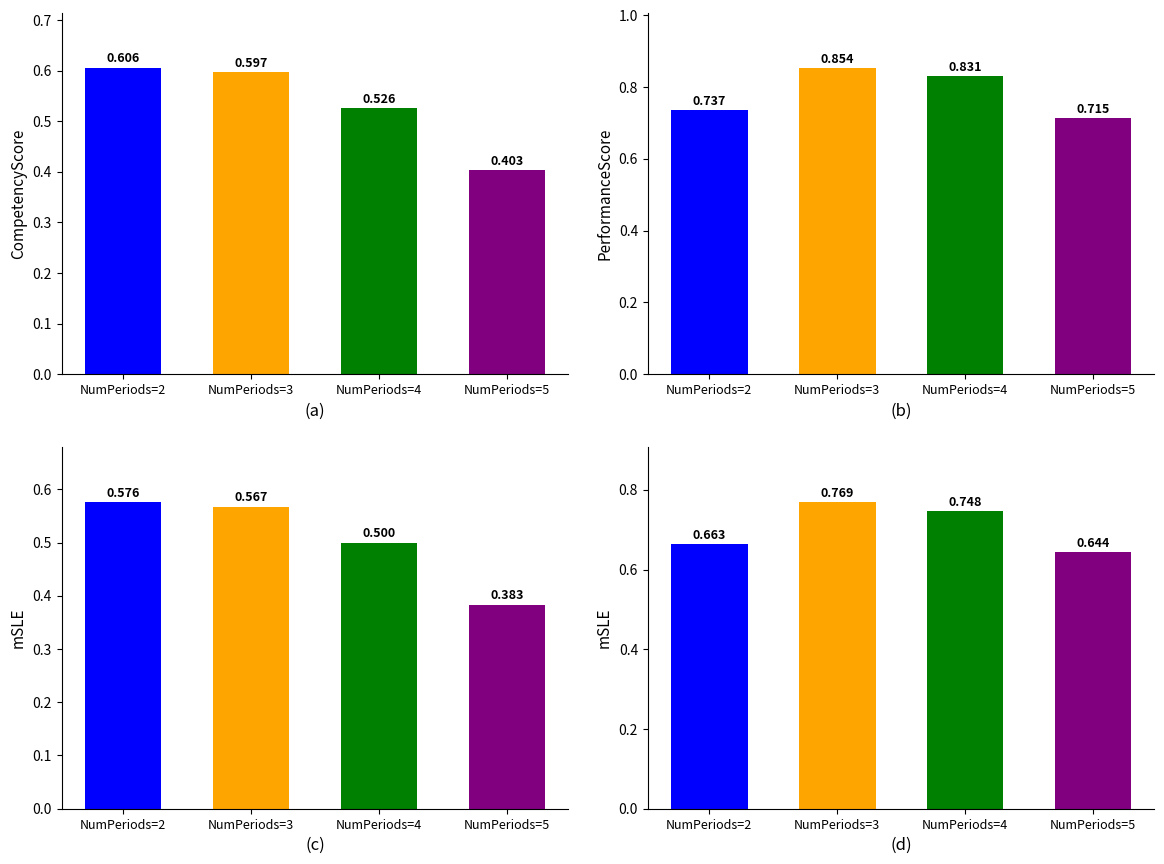

At how many categories does at least one series exceed 0?

4